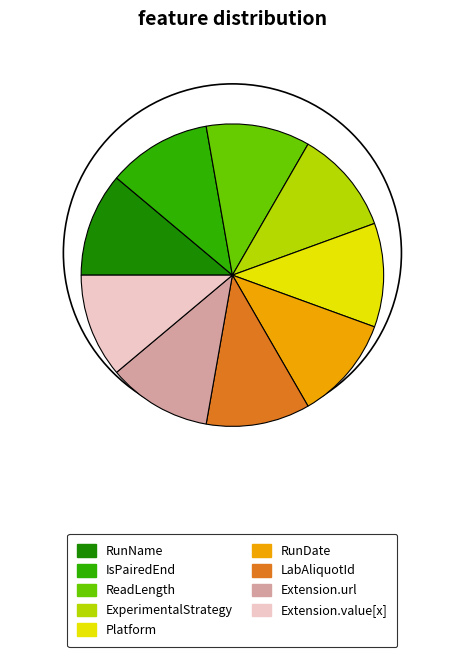

Is it true that RunName is 23% of the pie?

False